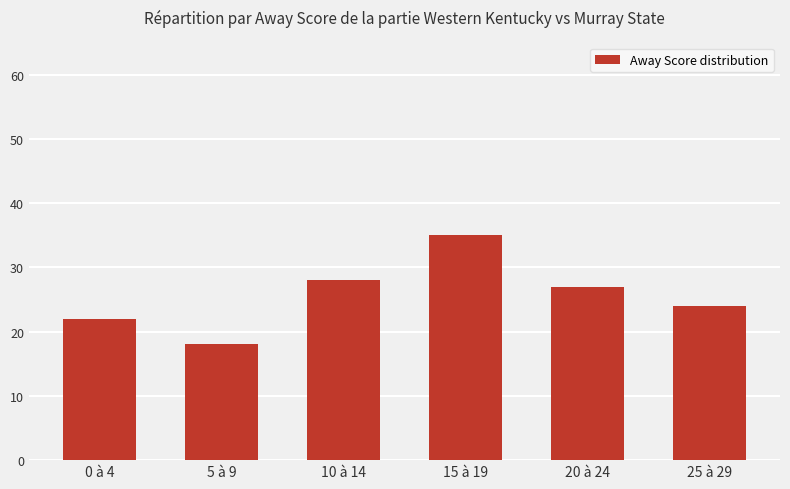

Reading left to right, list all the values displayed in this chart.

22	18	28	35	27	24